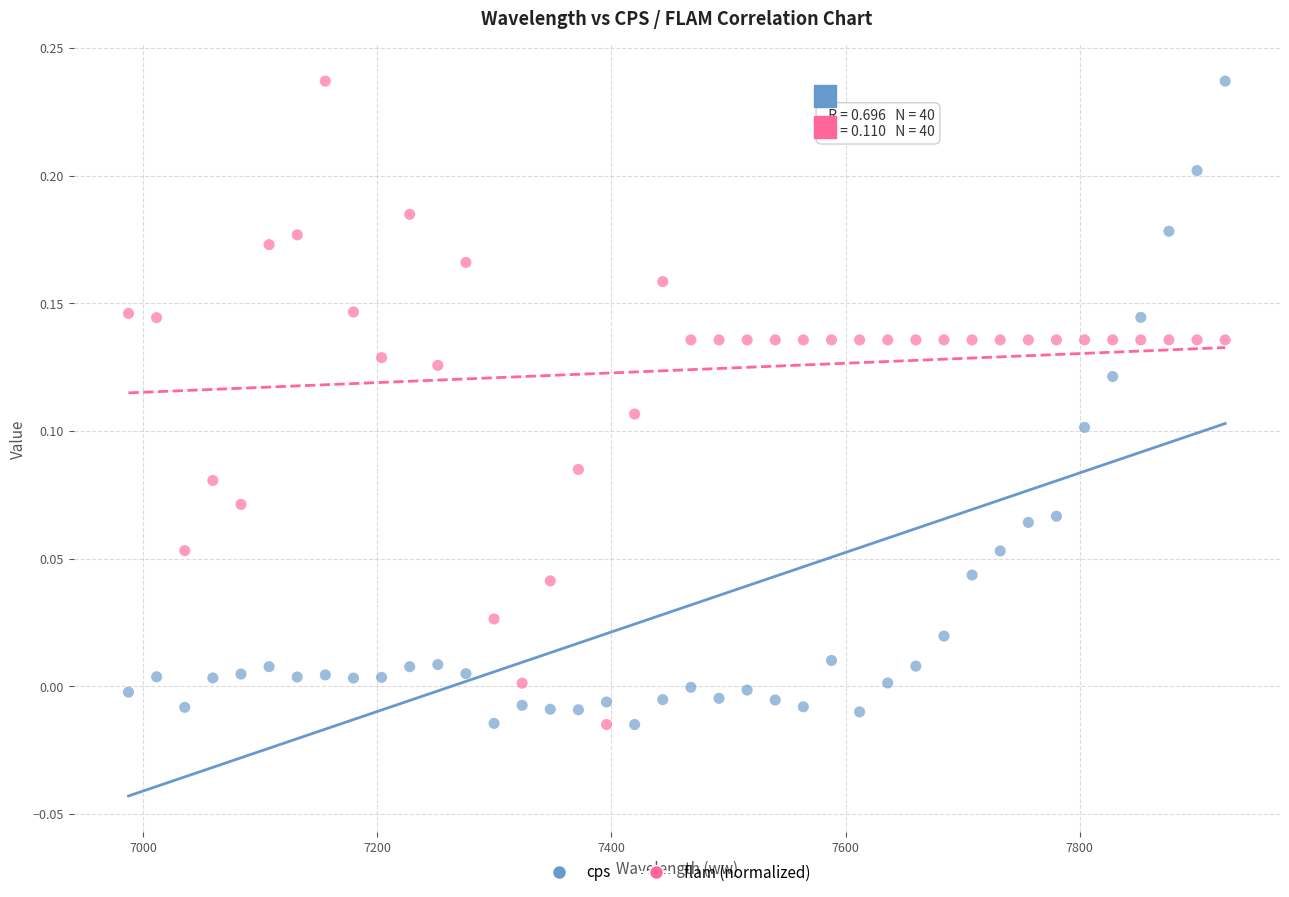

What is the X range (max minus min) for the scatter plot?

936.4